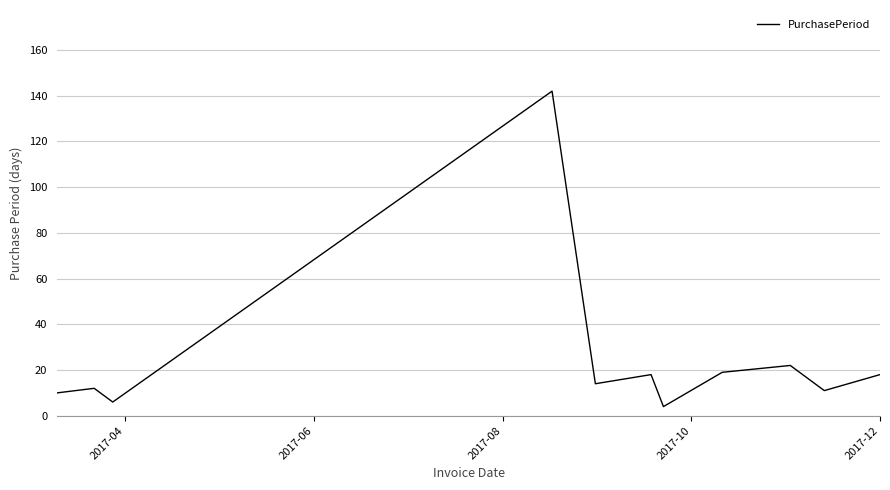

What is the difference between the second highest and minimum values?

18